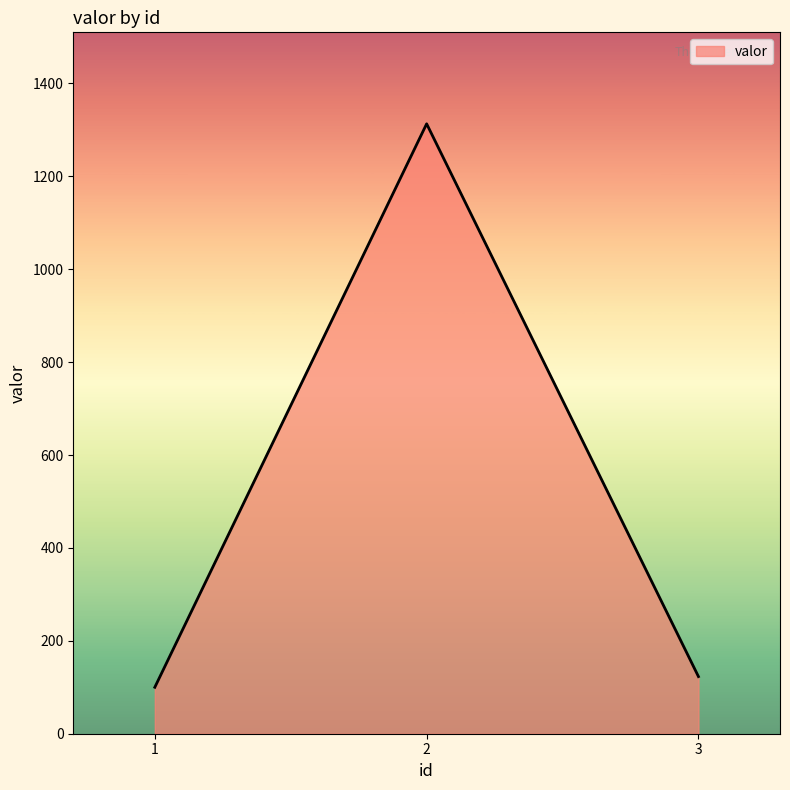

Reading left to right, list all the values displayed in this chart.

100	1313	123